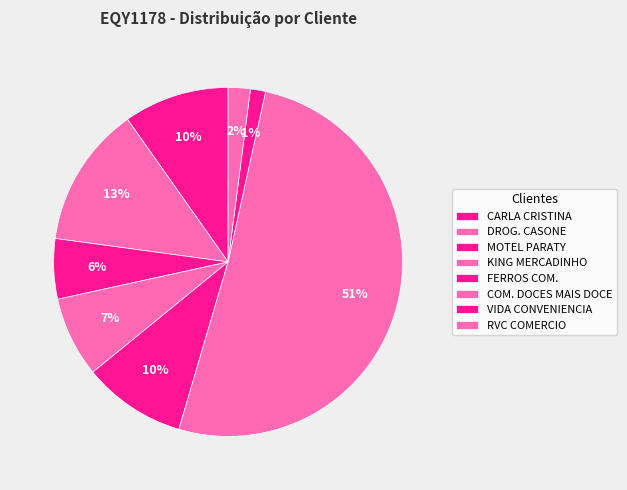

Count the number of slices in the pie.

8